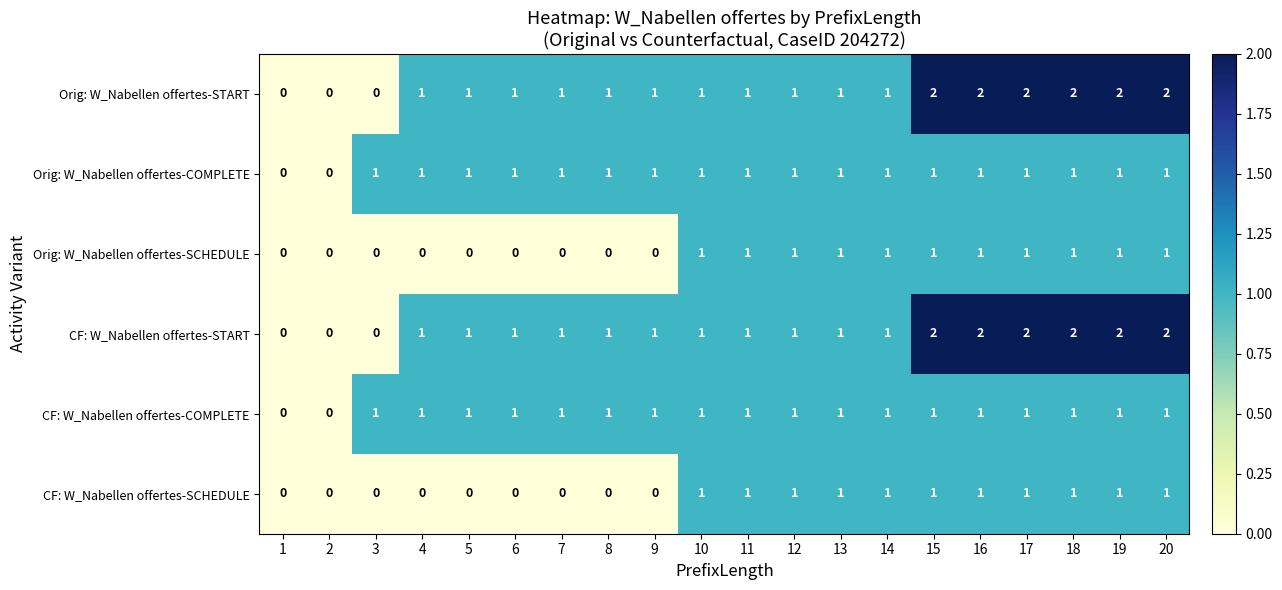

What is the total value across all series at 16?

8